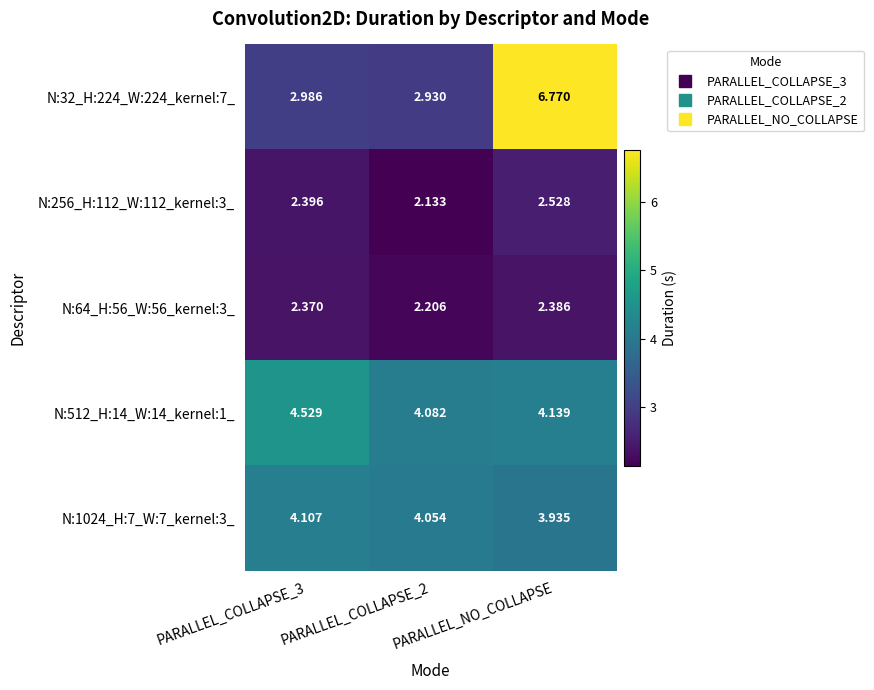

At which category is the sum across all series the highest?

PARALLEL_NO_COLLAPSE